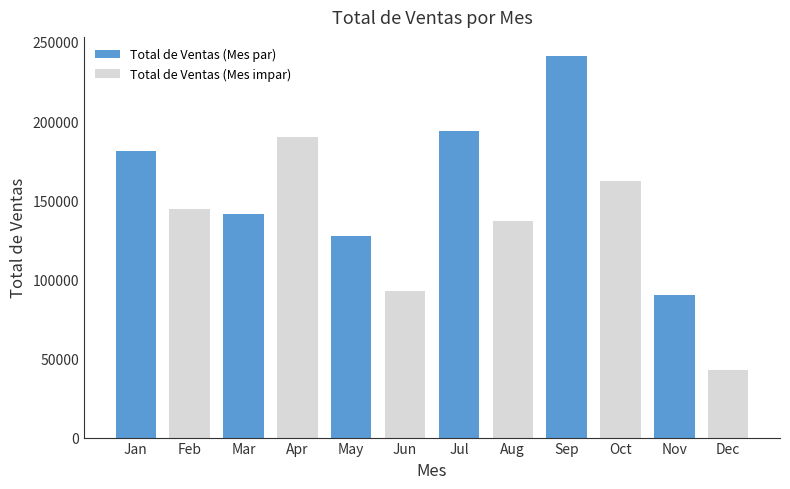

The chart shows a value of 277745 at Jul. True or false?

False